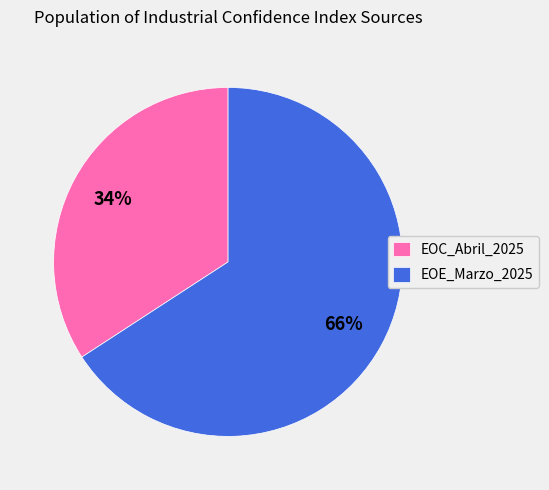

Which category has the biggest portion of the pie?

EOE_Marzo_2025